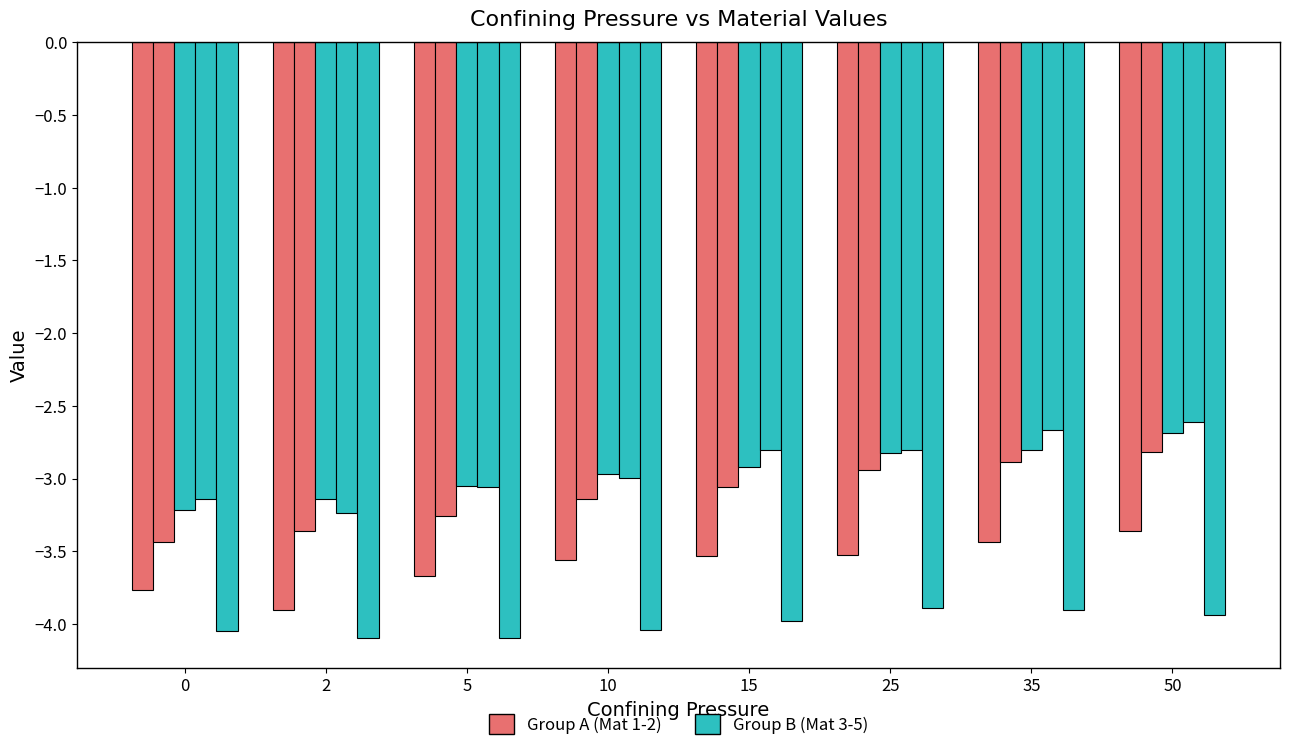

Are the bars grouped side by side (vs. stacked)?

Yes